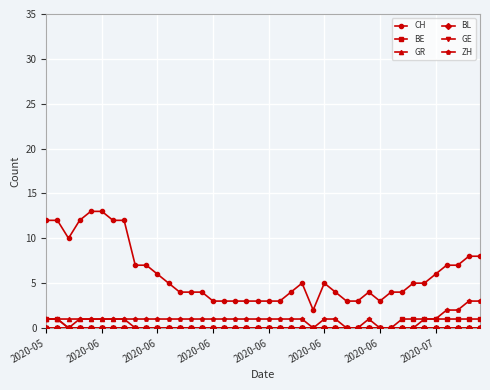

What is the difference between the second highest and second lowest values in the CH series?

10